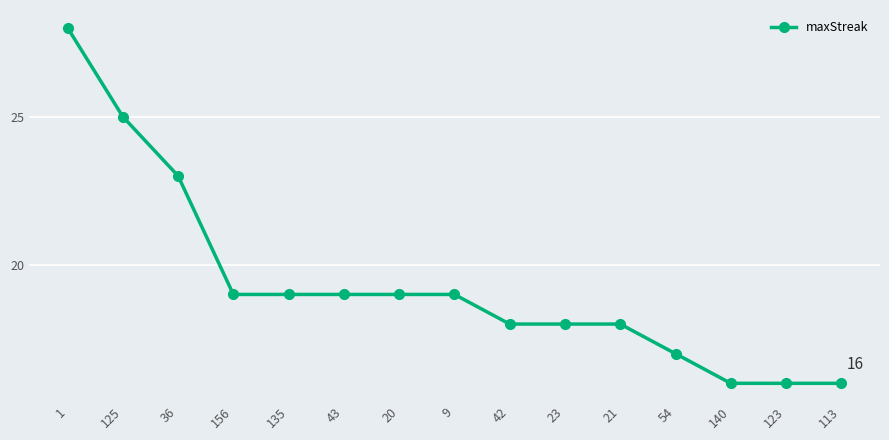

Reading right to left, transcribe all the data shown in this chart.

113=16	123=16	140=16	54=17	21=18	23=18	42=18	9=19	20=19	43=19	135=19	156=19	36=23	125=25	1=28